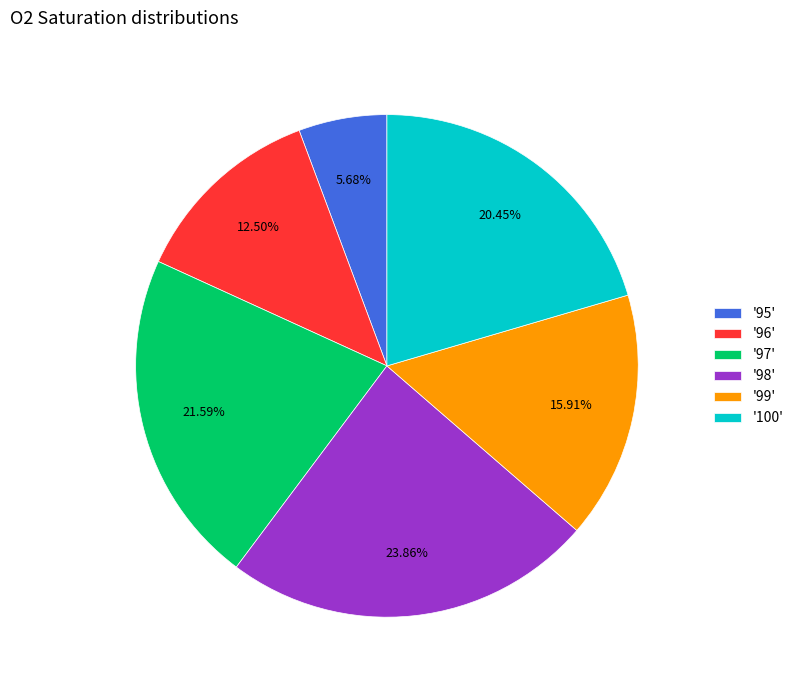

Is the sum of '95' and '97' greater than half?

No